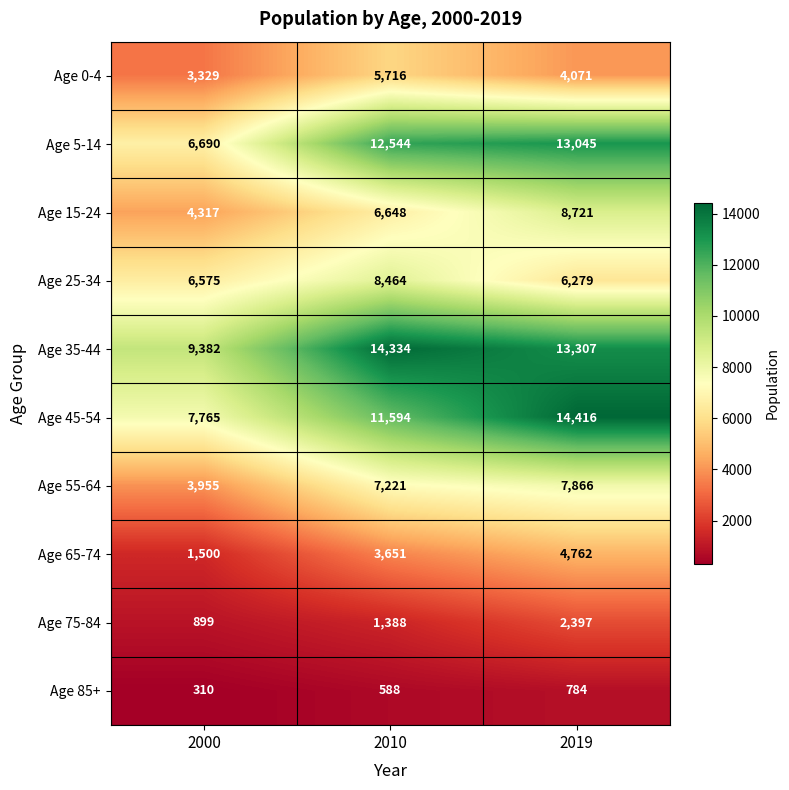

True or false: Age 35-44 has a value of 9237 at 2019.

False